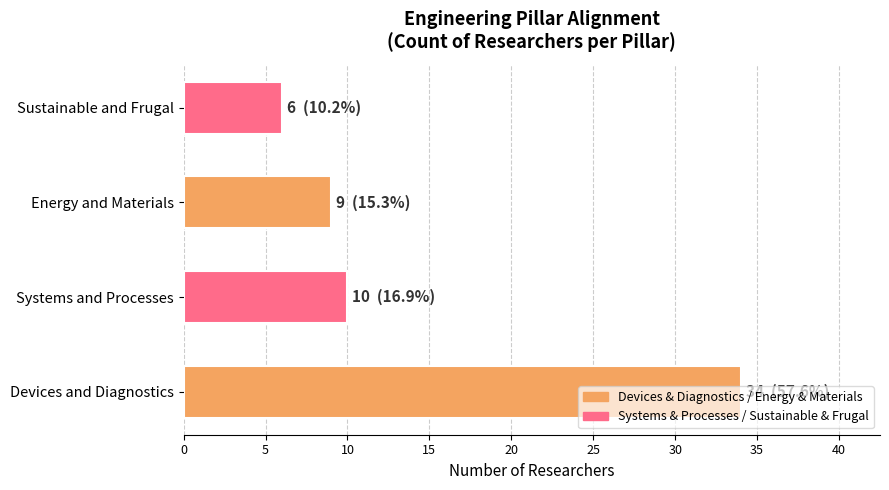

At which label is the value closest to 20?

Systems and Processes